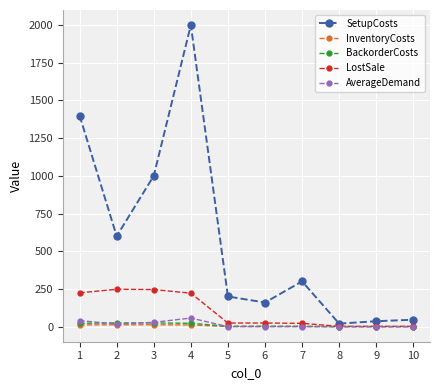

True or false: InventoryCosts has a value of 0.1 at 8.

True